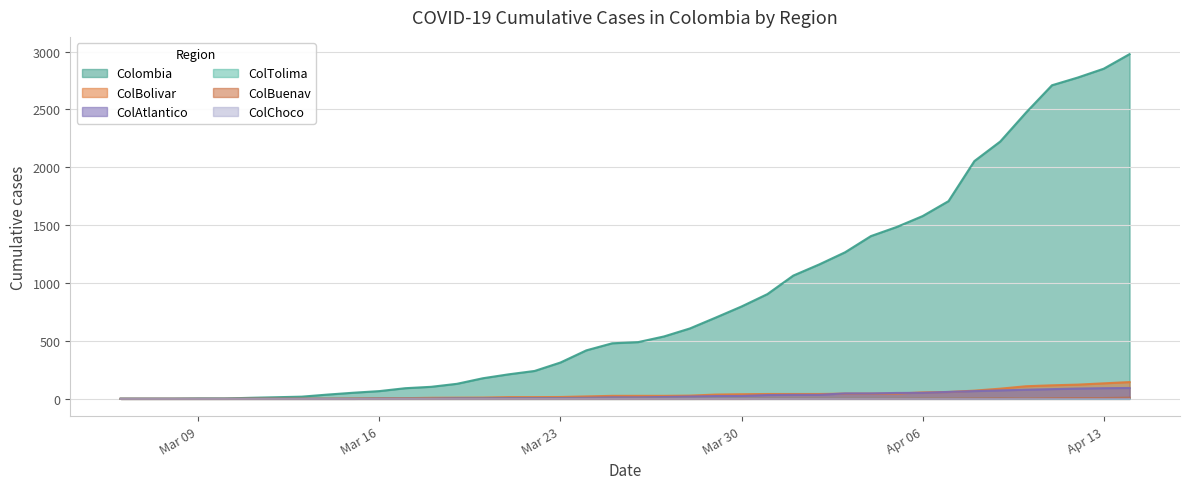

What is the label of the 22nd point from the right?

2020-03-24